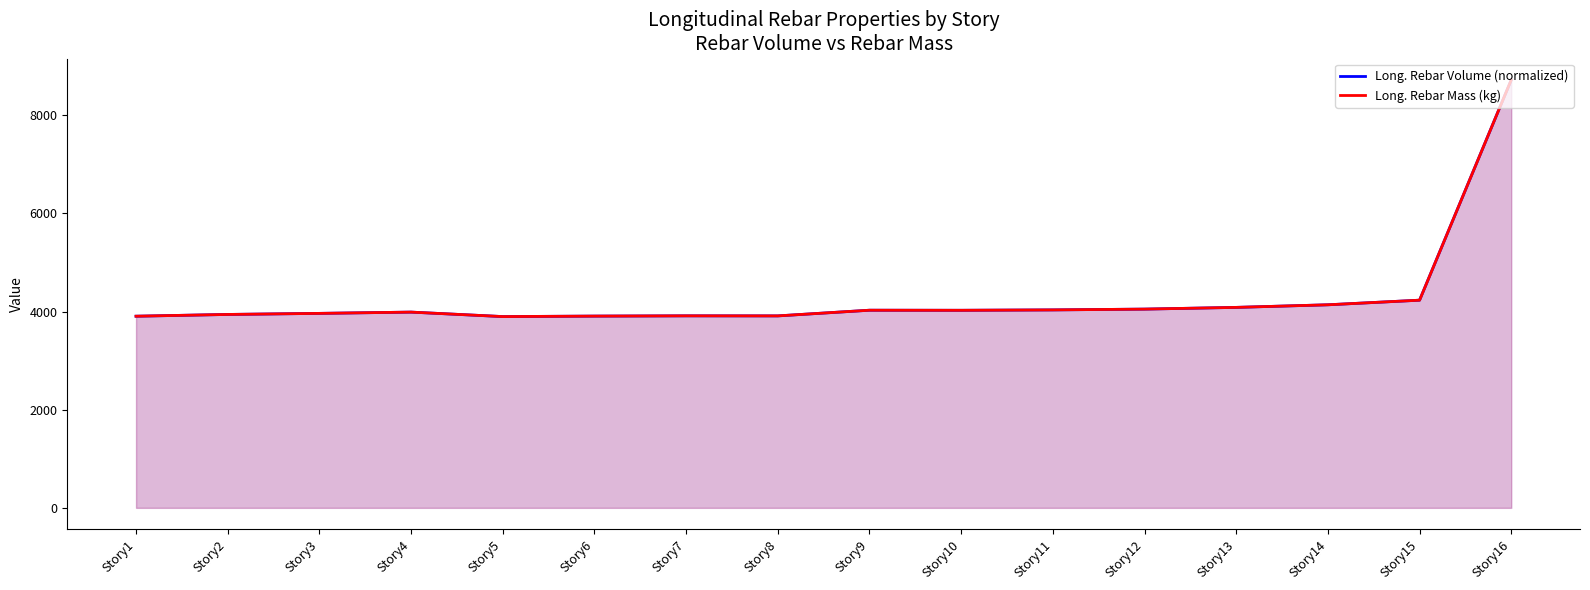

Is the value of Long. Rebar Volume (normalized) at Story1 greater than the value of Long. Rebar Mass (kg) at Story10?

No